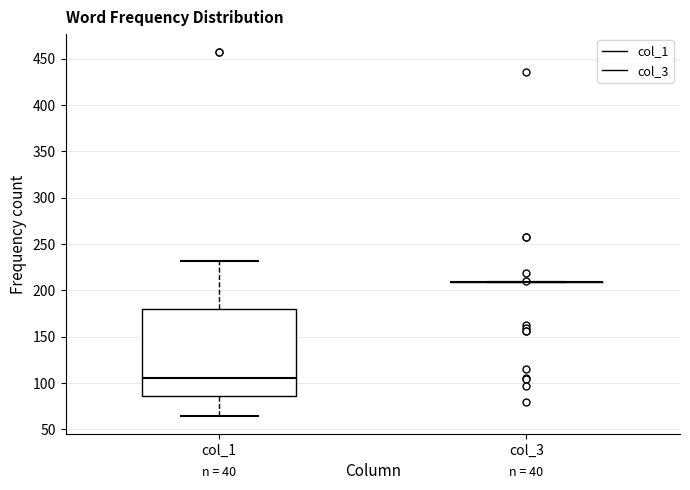

Reading left to right, read every box against the y-axis: the position of its median line, the range the box covers, and the ends of its whiskers. The values are not printed on the chart, so give them approximately, as read against the axis.

col_1: median 105, box 85 to 180, whiskers 65 to 230
col_3: box collapsed to a line at 210, whiskers 210 to 210